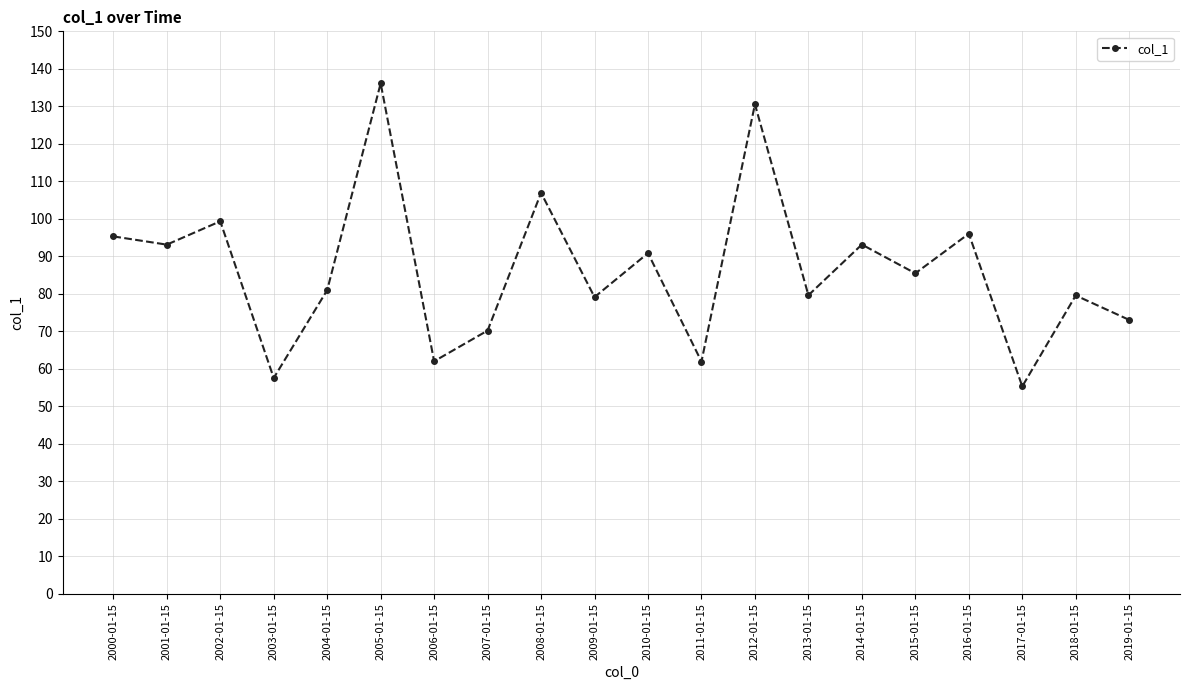

How many points are lower than both their immediate neighbors (excluding endpoints)?

8